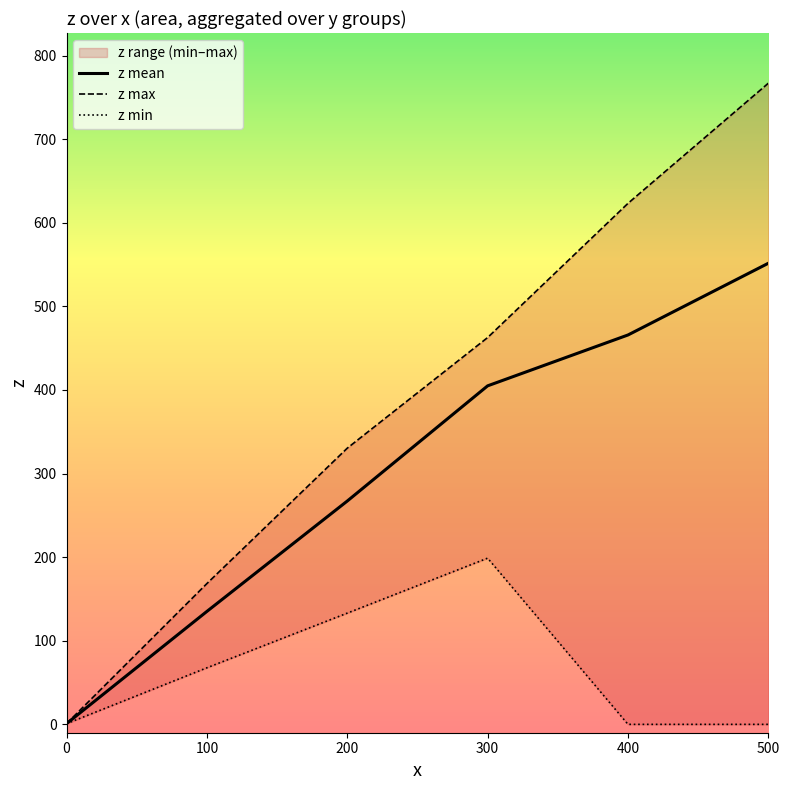

True or false: z max and z mean intersect in this chart.

False